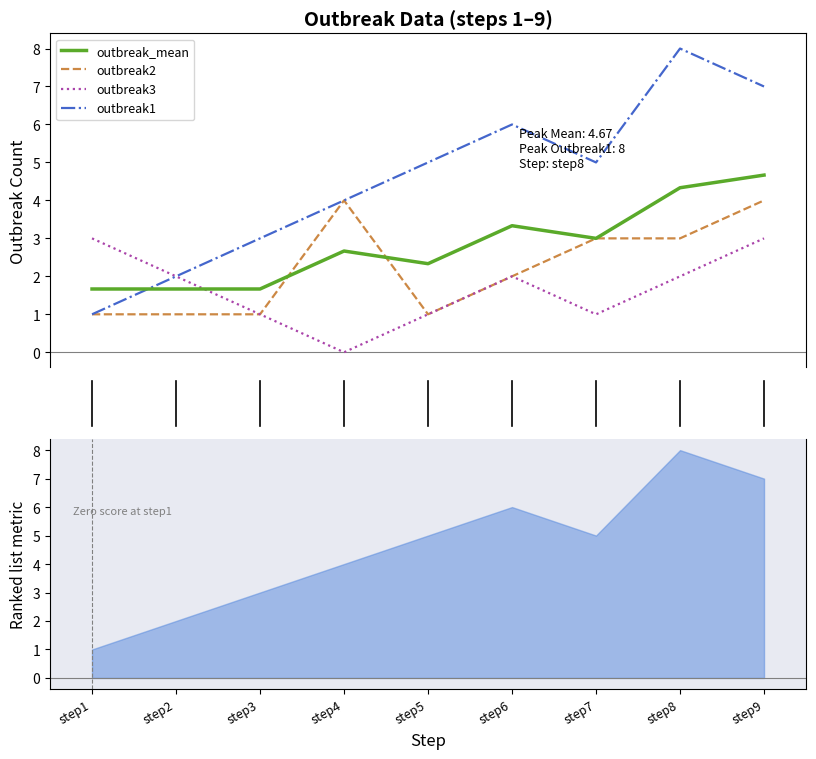

Is it true that outbreak2 equals 1.0 at step2?

True